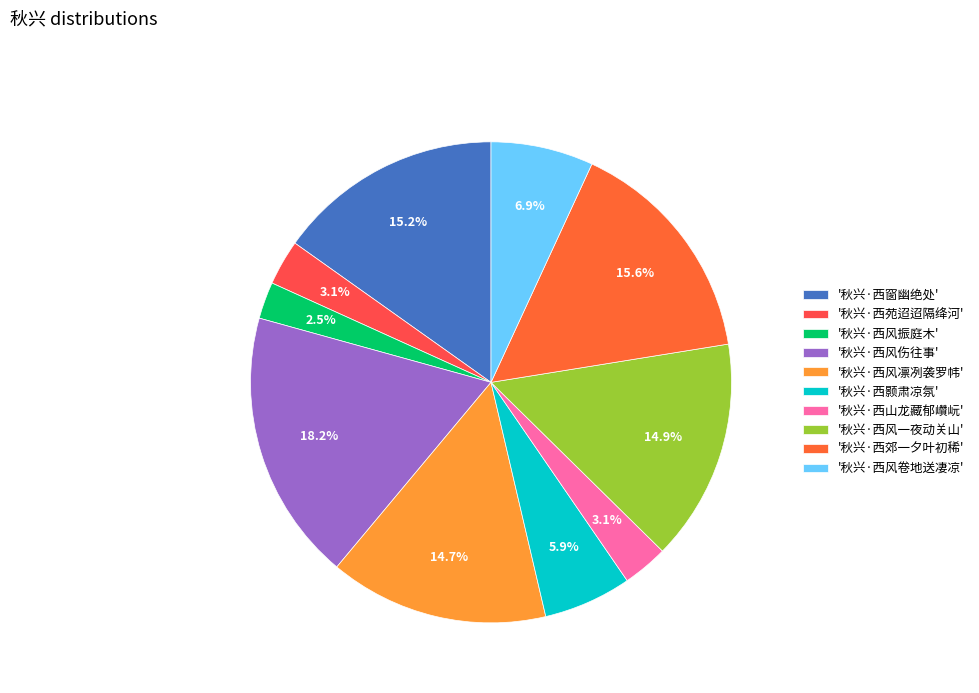

How many segments does this pie chart have?

10